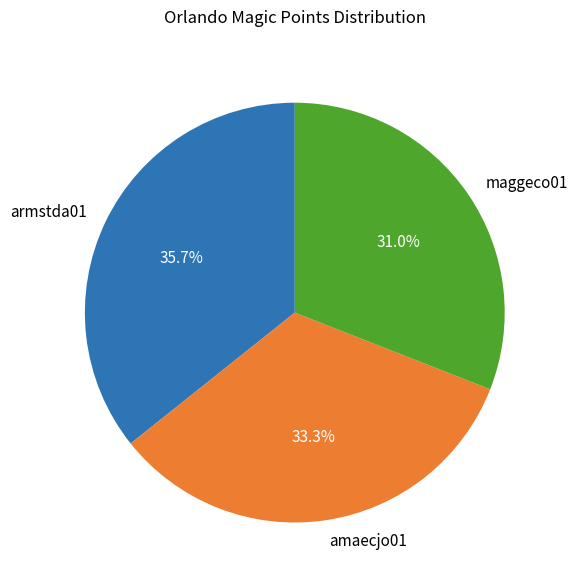

What percentage is NOT represented by amaecjo01?

66.7%